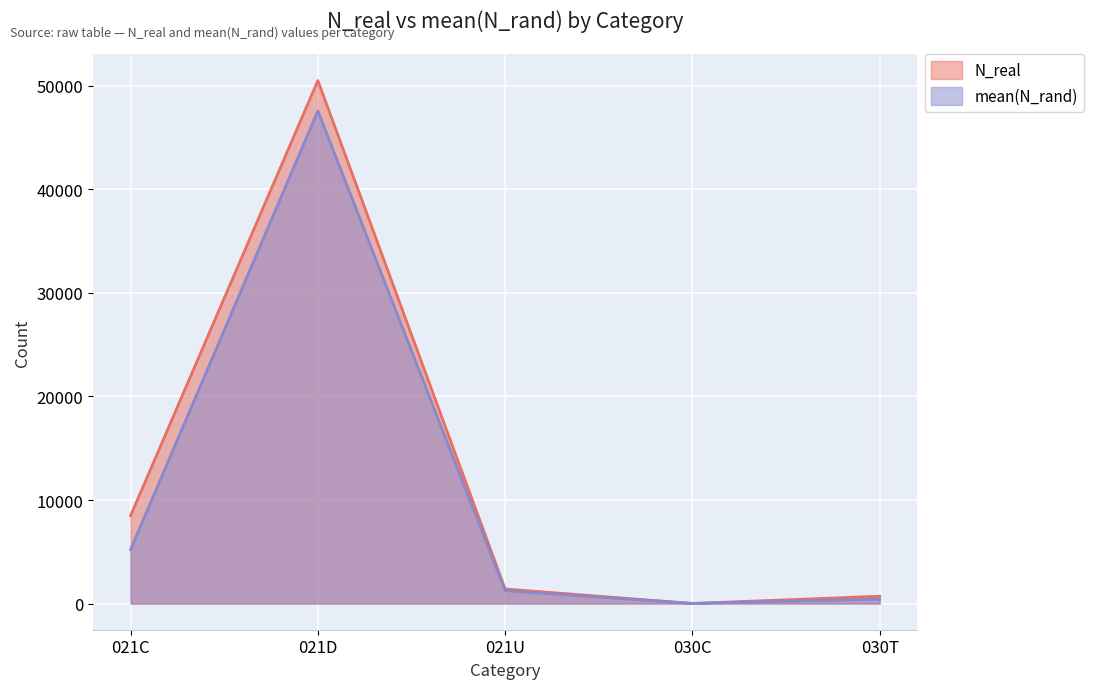

What is the difference between the second highest and minimum values in the mean(N_rand) series?

5211.9